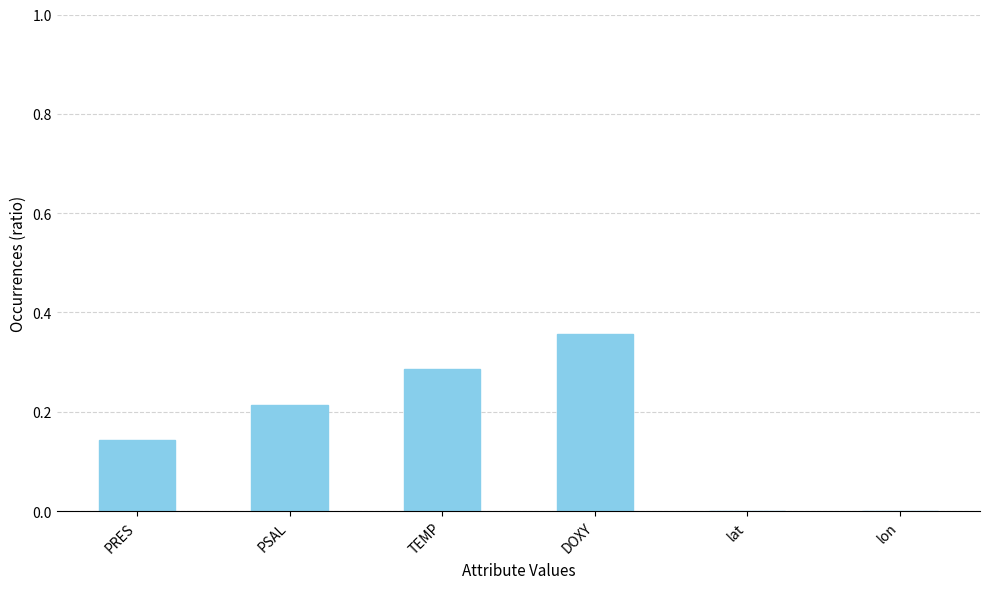

What is the change in value from TEMP to lat?

-0.3